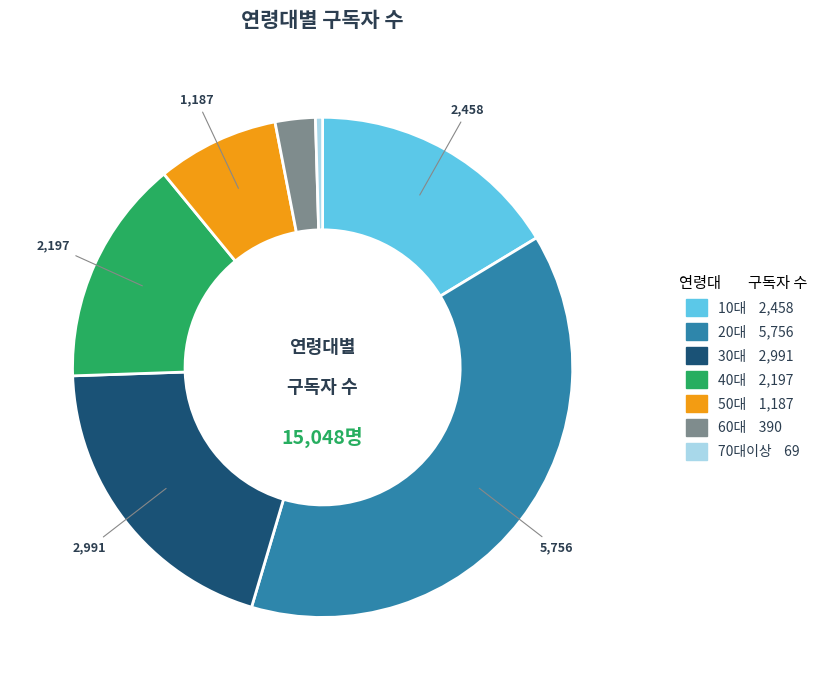

The 10대 slice represents 25% of the pie. True or false?

False